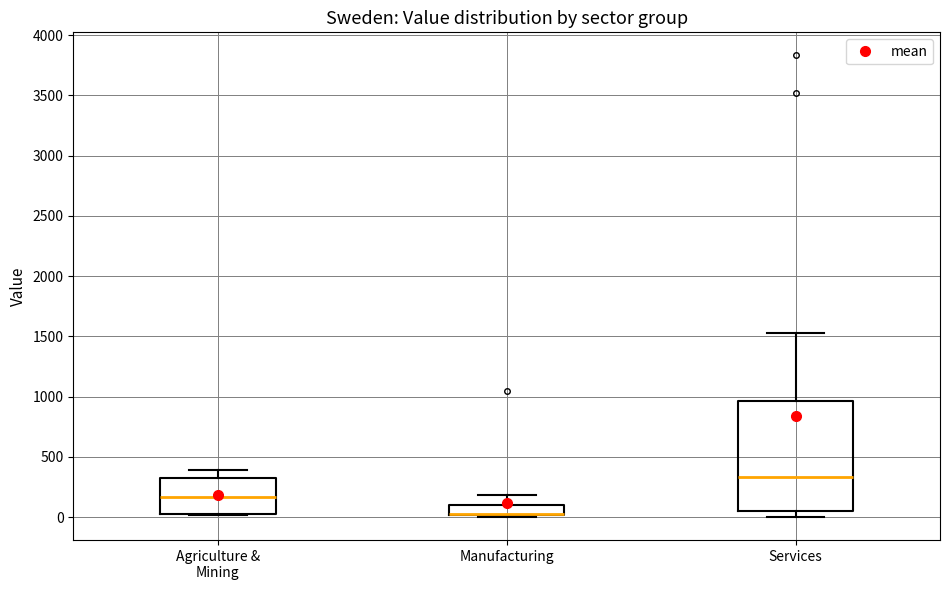

Reading left to right, read every box against the y-axis: the position of its median line, the range the box covers, and the ends of its whiskers. The values are not printed on the chart, so give them approximately, as read against the axis.

Agriculture & Mining: median 150, box 50 to 300, whiskers 0 to 400
Manufacturing: median 50 (drawn on the box's lower edge), box 0 to 100, whiskers 0 (just below the box's lower edge) to 200
Services: median 350, box 50 to 950, whiskers 0 to 1550